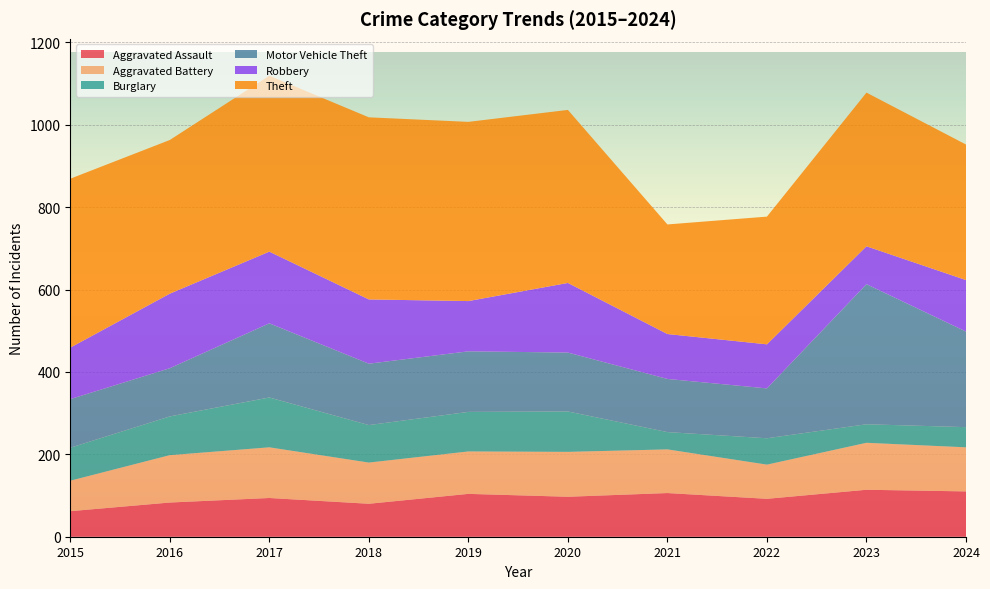

Reading left to right, what are all the values shown in this chart?

Aggravated Assault: 62	83	94	80	104	97	106	92	114	110
Aggravated Battery: 74	115	123	100	103	109	106	83	114	107
Burglary: 80	94	121	91	96	98	42	64	45	49
Motor Vehicle Theft: 118	117	180	149	147	143	129	121	340	232
Robbery: 125	181	174	156	122	169	109	107	92	125
Theft: 410	373	427	442	435	420	266	310	373	329